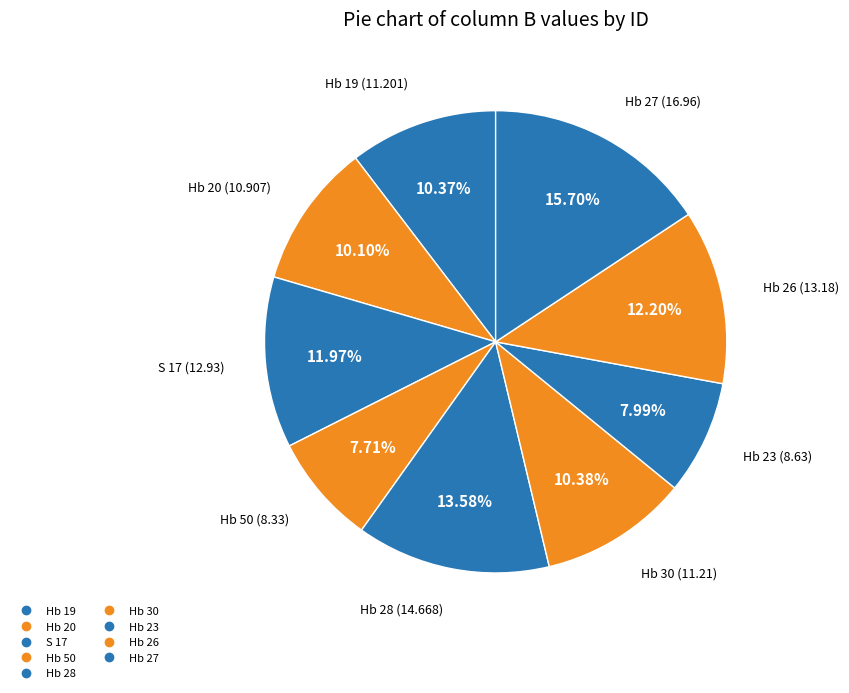

How many segments does this pie chart have?

9